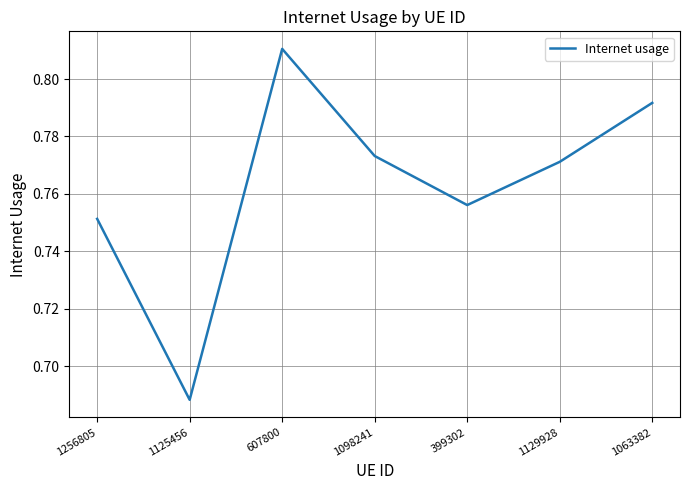

Rank the categories by value from lowest to highest.

1125456, 1256805, 399302, 1129928, 1098241, 1063382, 607800